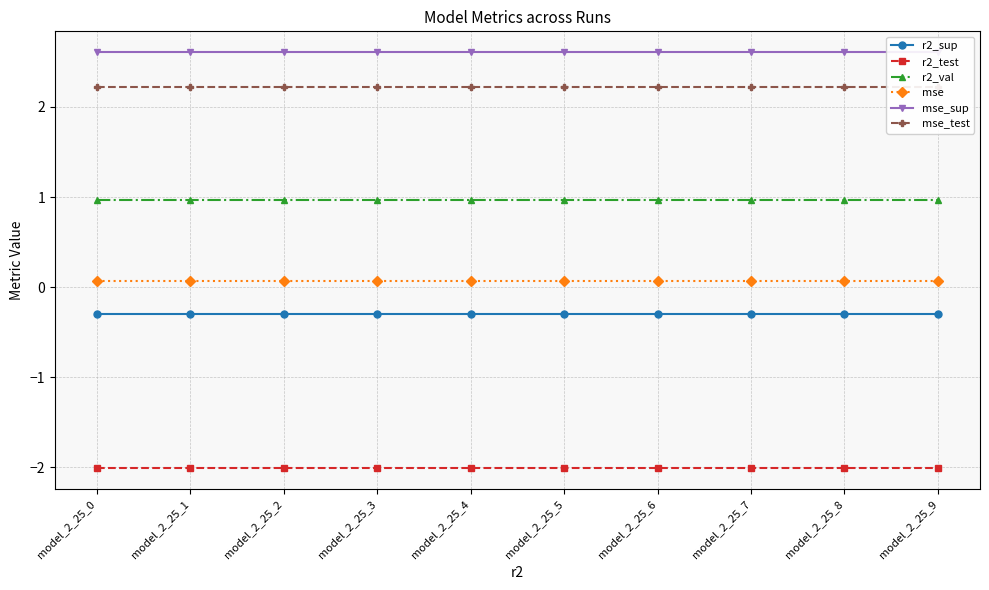

Rank the series at model_2_25_1 from lowest to highest value.

r2_test, r2_sup, mse, r2_val, mse_test, mse_sup